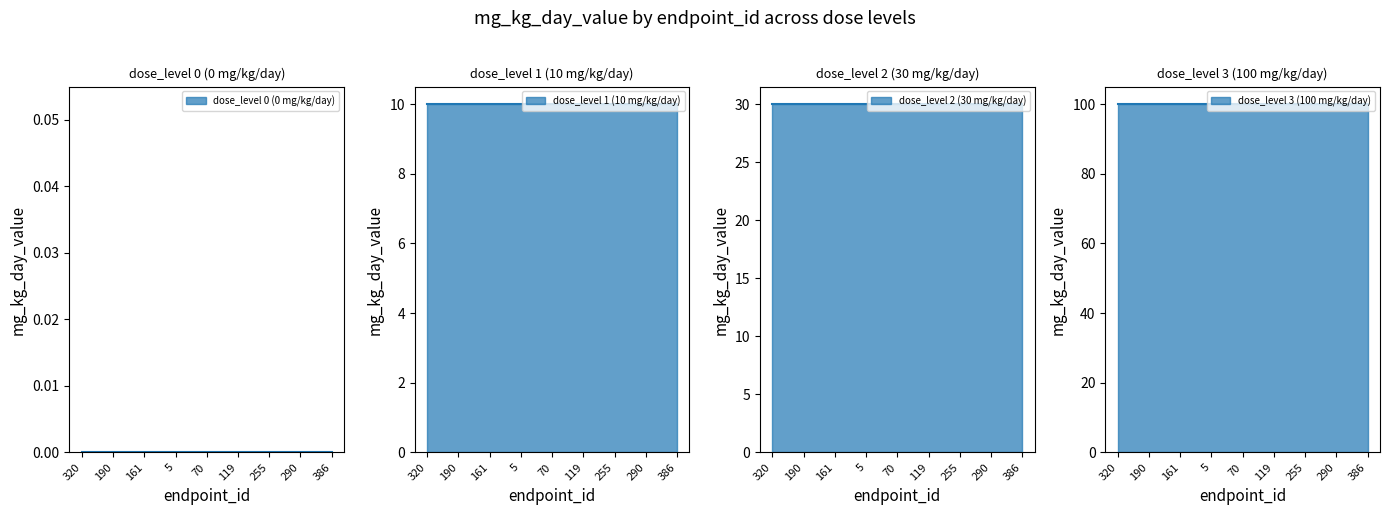

Reading right to left, what are all the values shown in this chart?

dose_level 0 (0 mg/kg/day)_line: 0	0	0	0	0	0	0	0	0
dose_level 1 (10 mg/kg/day)_line: 10	10	10	10	10	10	10	10	10
dose_level 2 (30 mg/kg/day)_line: 30	30	30	30	30	30	30	30	30
dose_level 3 (100 mg/kg/day)_line: 100	100	100	100	100	100	100	100	100